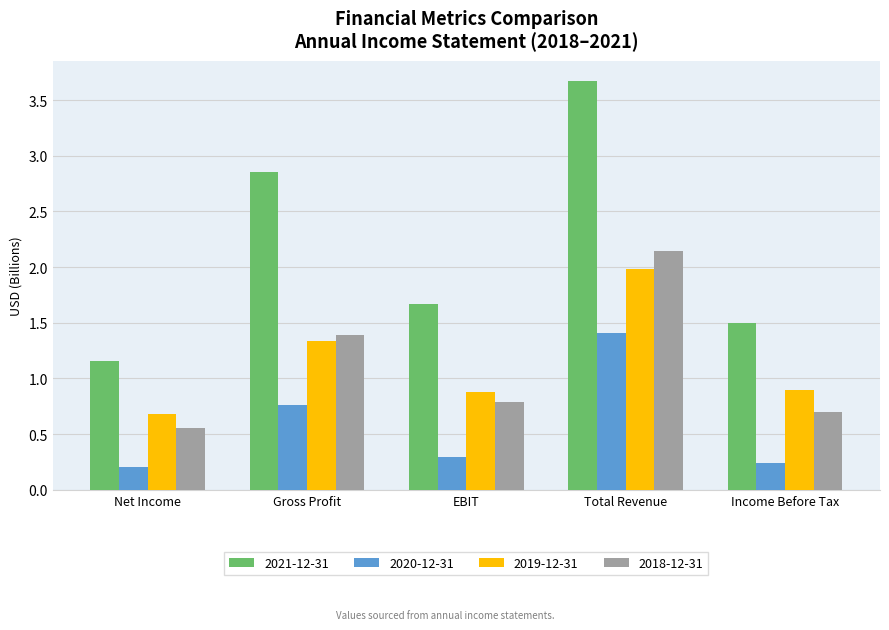

What is the difference between the 2021-12-31 values at Gross Profit and Income Before Tax?

1.3